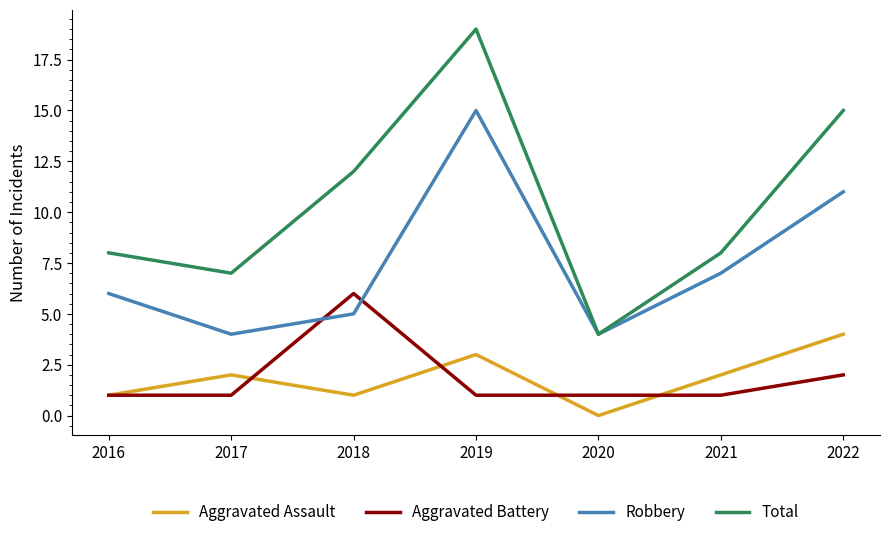

True or false: Aggravated Battery and Aggravated Assault cross at least once.

True